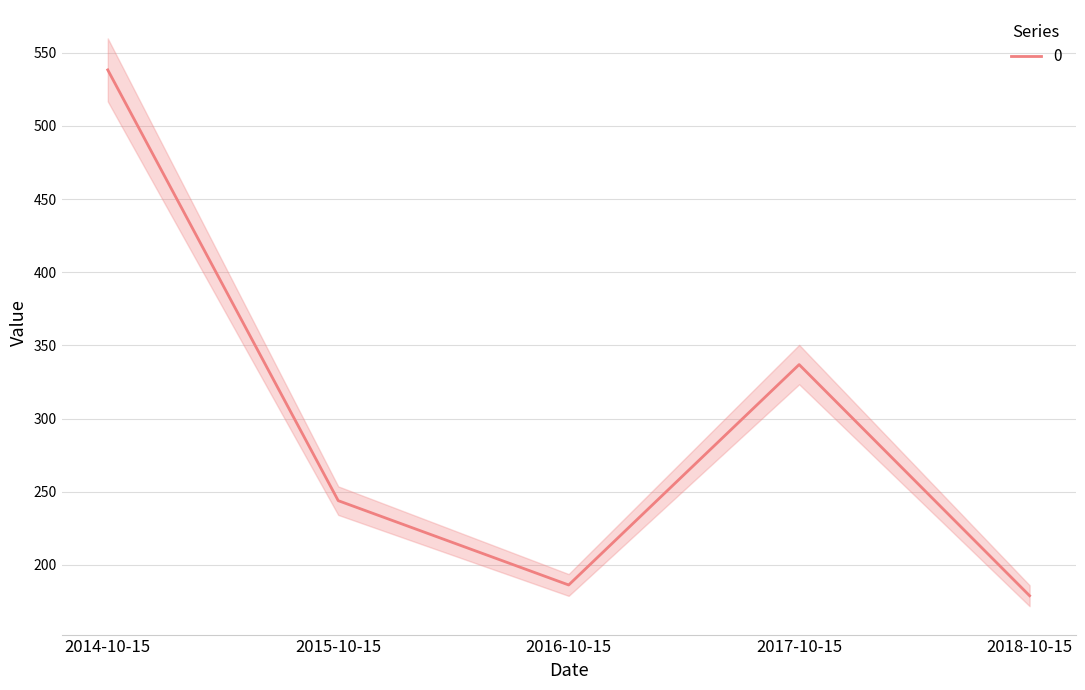

How many lines are shown in the chart?

1